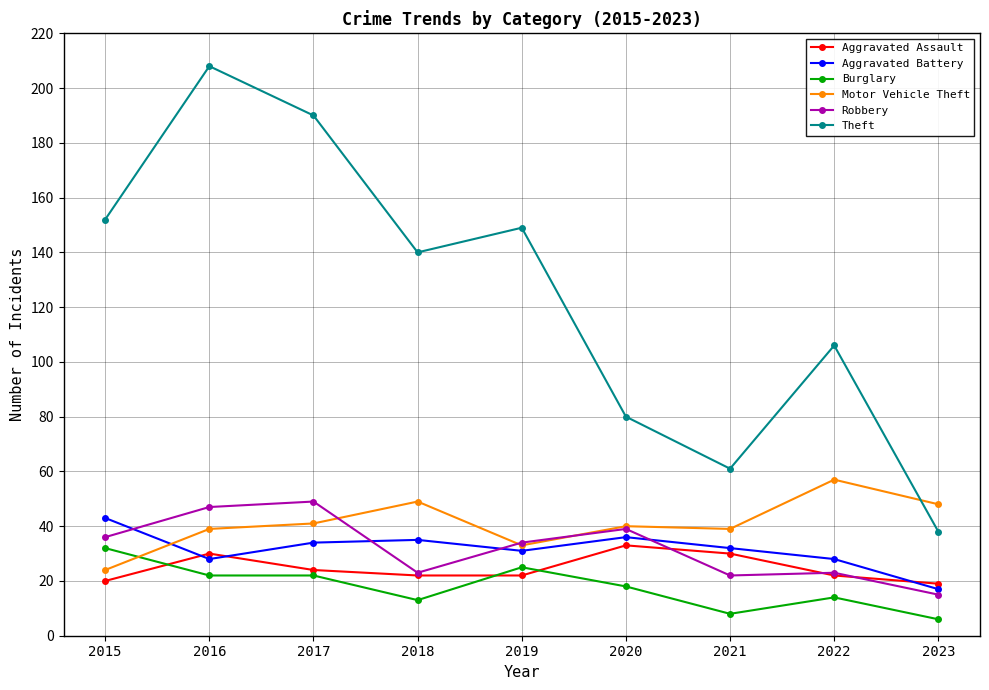

What is the difference between the highest and lowest values at 2018?

127